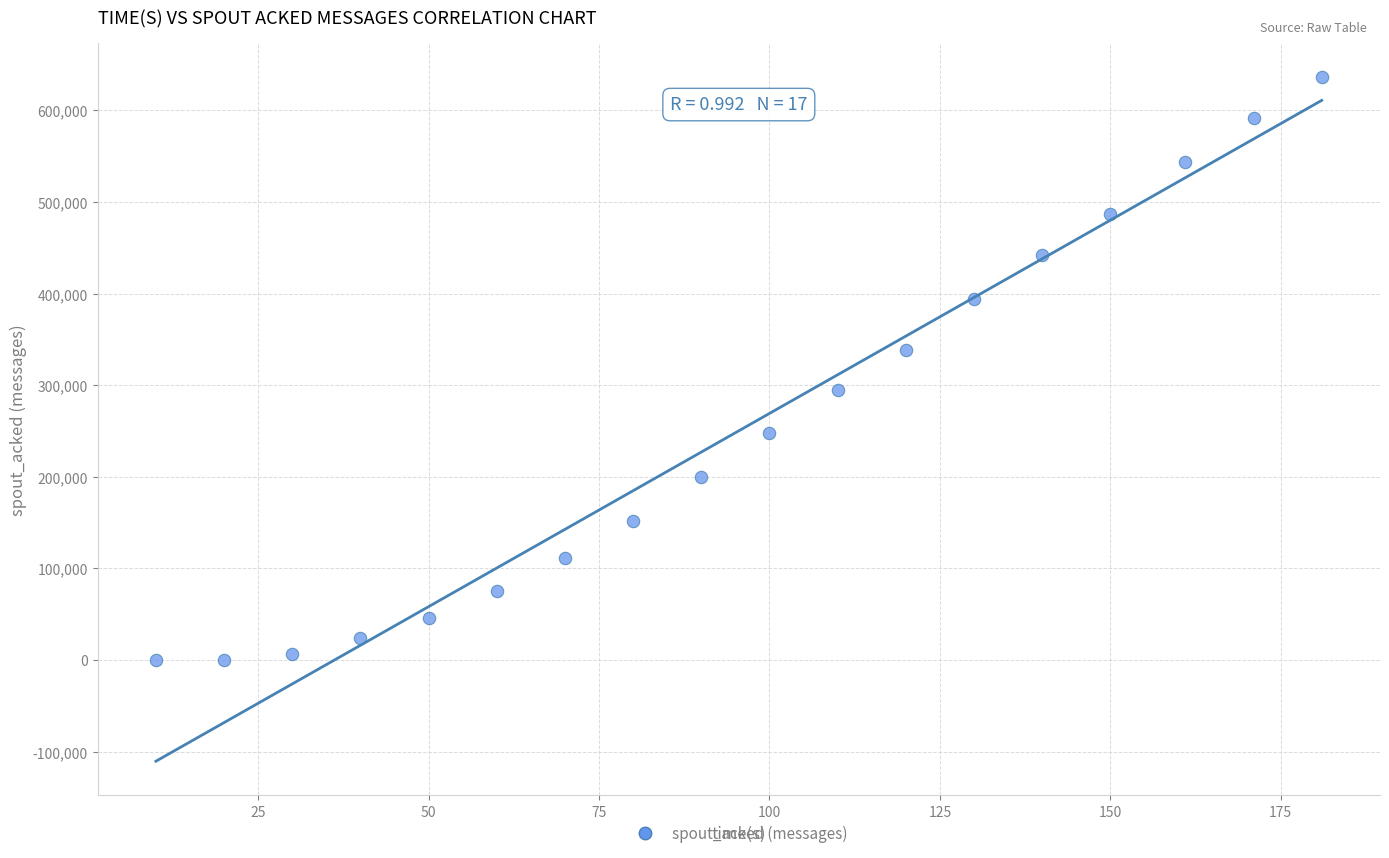

What is the range of X values (max minus min)?

171